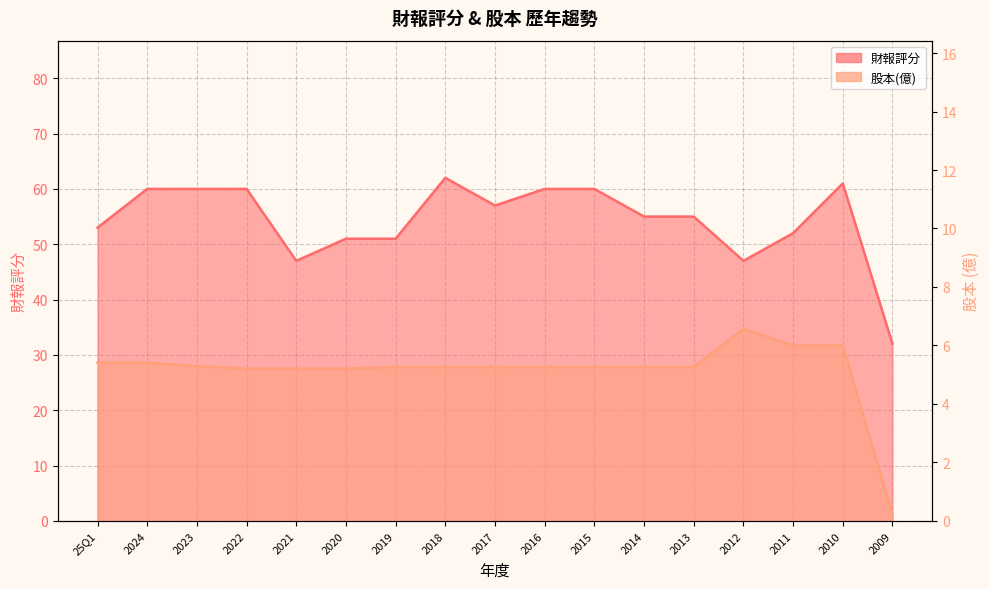

What is the highest value of the 股本(億) series?

6.6